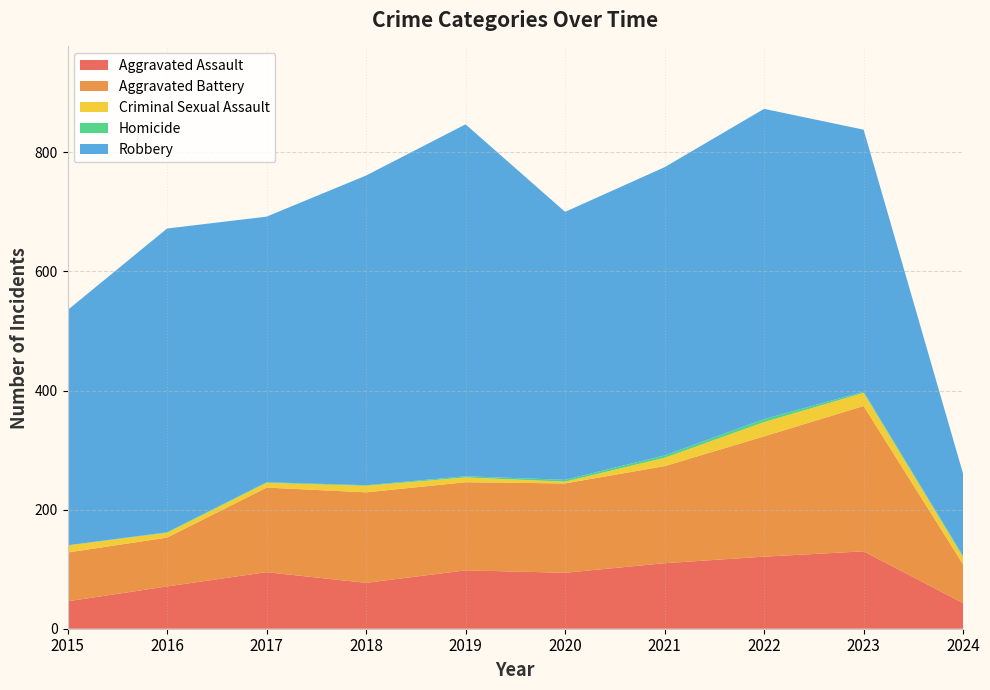

Reading left to right, extract all data points from this chart.

Aggravated Assault: 2015=46	2016=71	2017=95	2018=77	2019=98	2020=94	2021=110	2022=121	2023=130	2024=43
Aggravated Battery: 2015=82	2016=82	2017=142	2018=152	2019=148	2020=150	2021=163	2022=202	2023=244	2024=65
Criminal Sexual Assault: 2015=12	2016=8	2017=8	2018=11	2019=8	2020=3	2021=14	2022=24	2023=22	2024=12
Homicide: 2015=0	2016=1	2017=1	2018=1	2019=2	2020=3	2021=4	2022=5	2023=2	2024=2
Robbery: 2015=395	2016=510	2017=446	2018=520	2019=591	2020=450	2021=484	2022=521	2023=440	2024=138